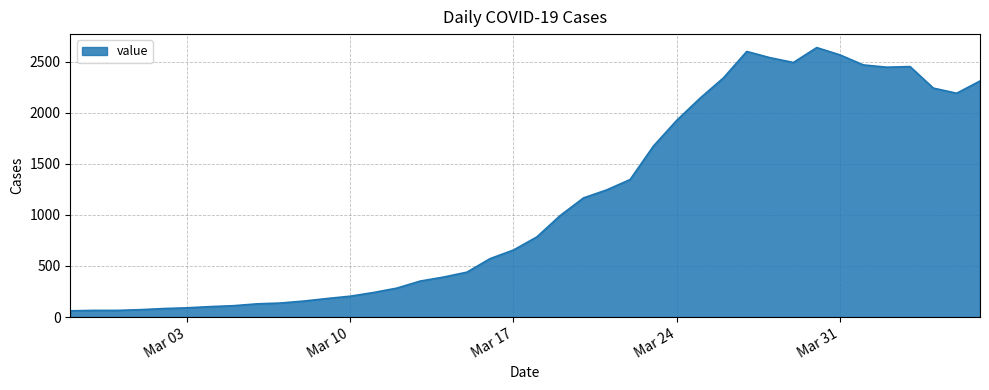

How many lines are shown in the chart?

1